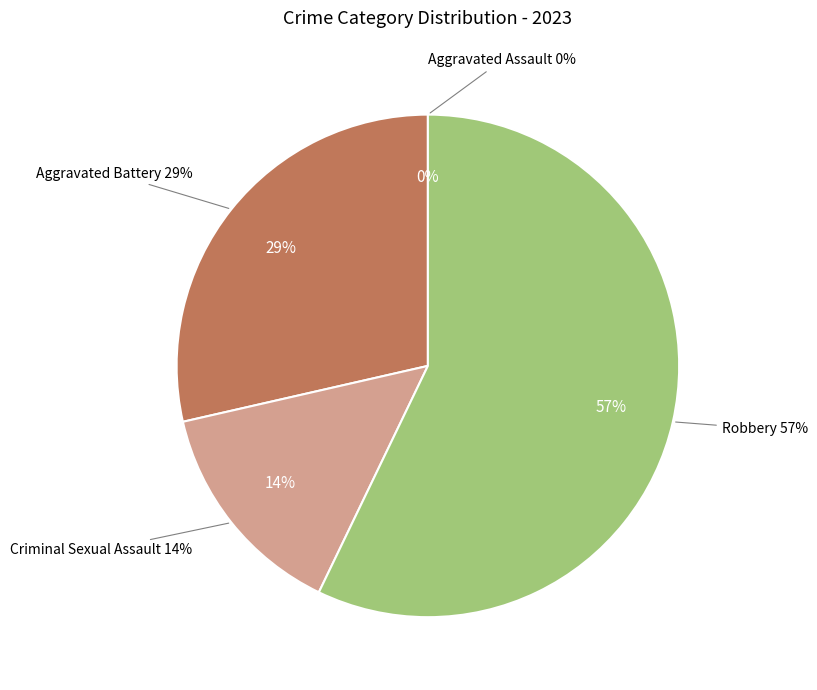

Which slice is the largest?

Robbery